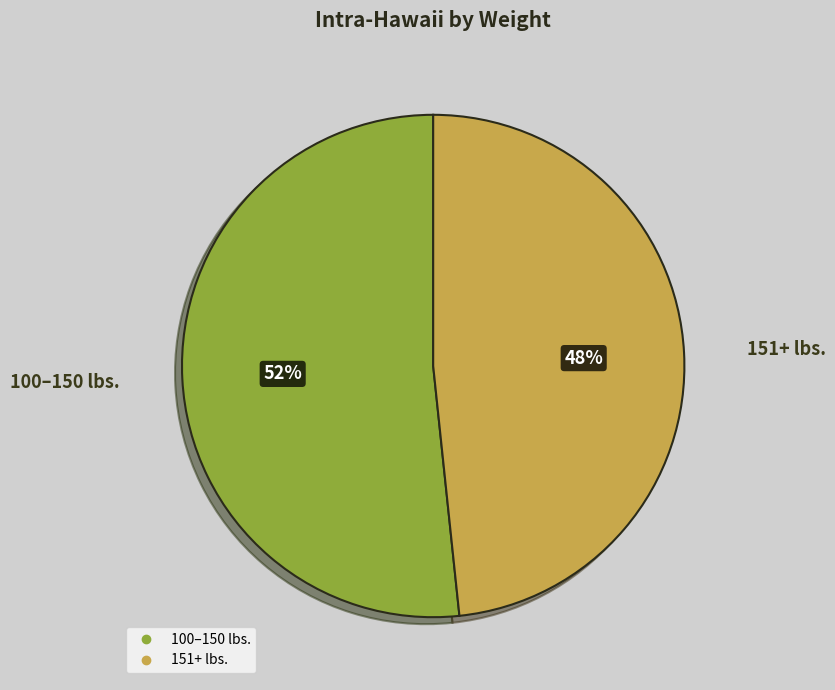

What percentage is the 151+ lbs. slice, to the nearest percent?

48%